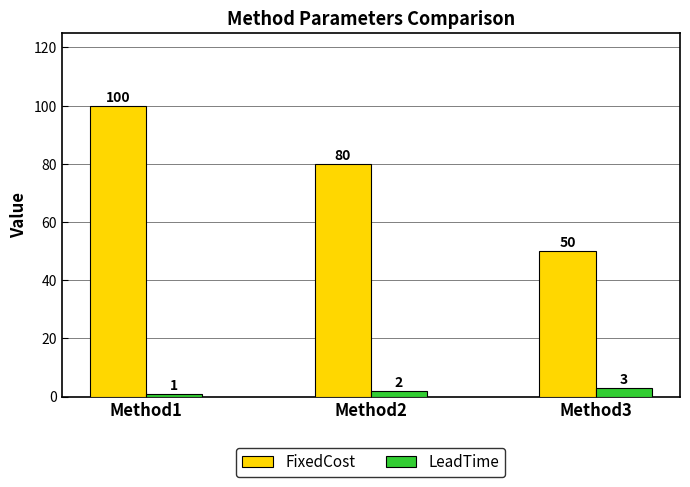

Is the value of LeadTime at Method2 greater than the value of FixedCost at Method3?

No